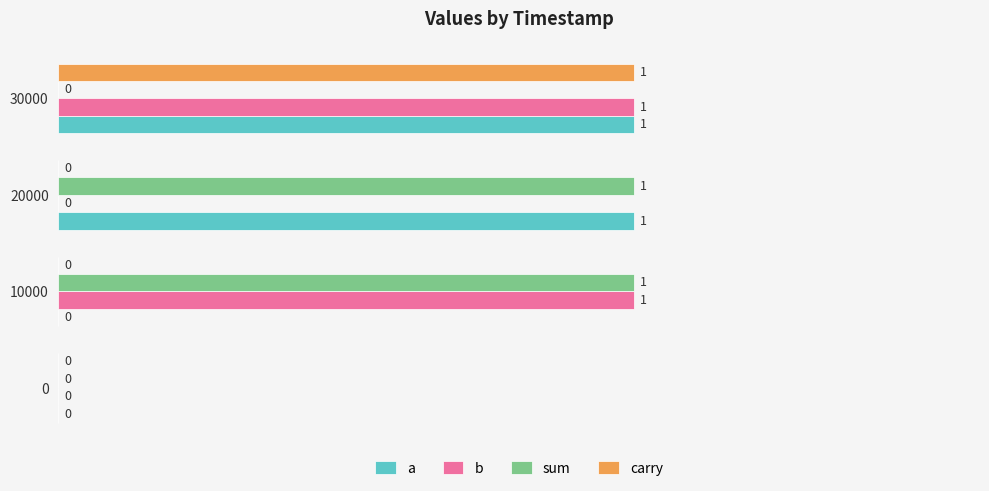

The b series shows 1 at 30000. True or false?

True